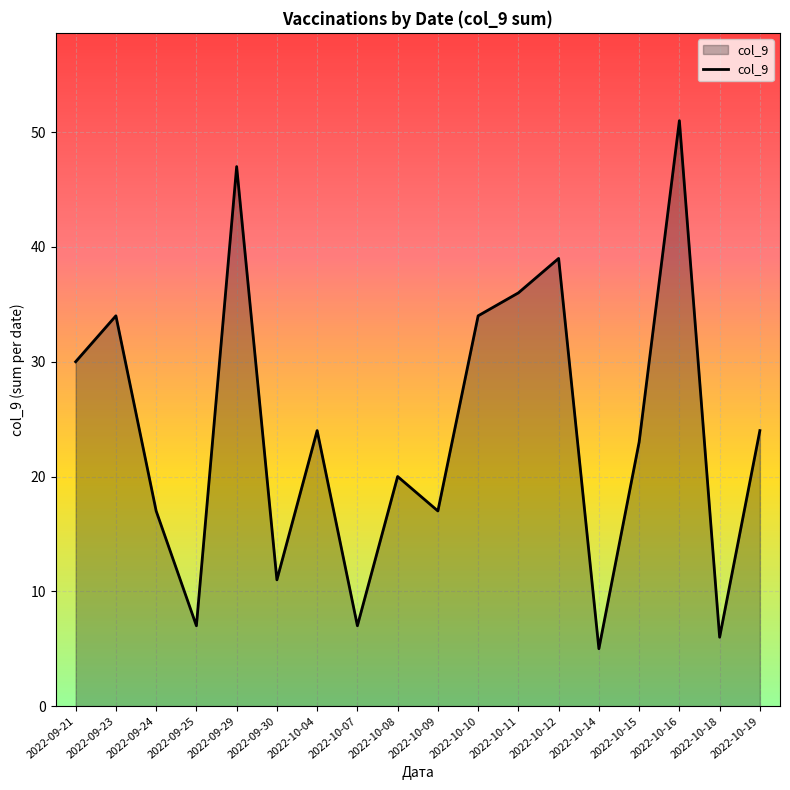

Is it true that the value at 2022-10-12 is 14?

False